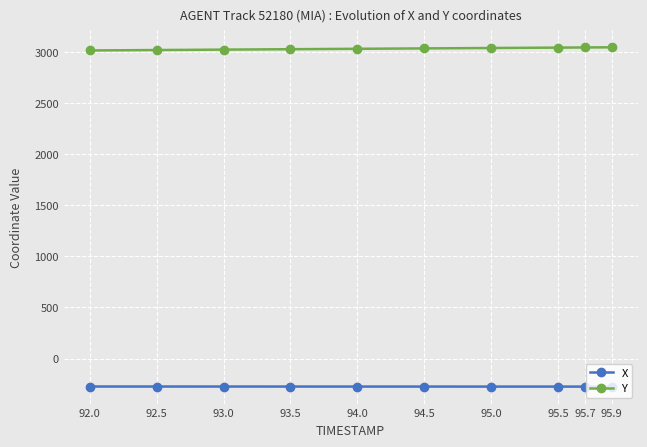

What is the difference between the second highest and minimum values in the X series?

0.9